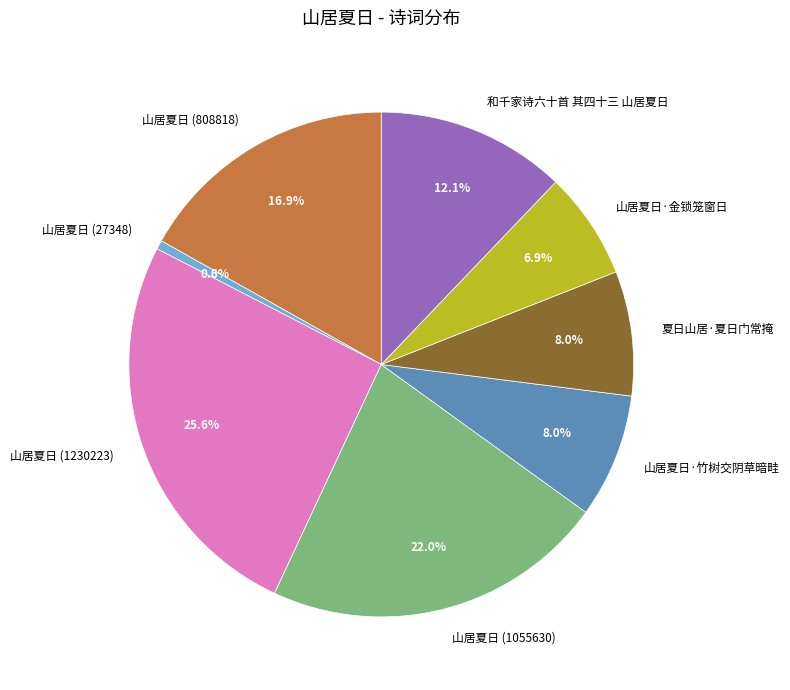

Is it true that 和千家诗六十首 其四十三 山居夏日 is 12% of the pie?

True